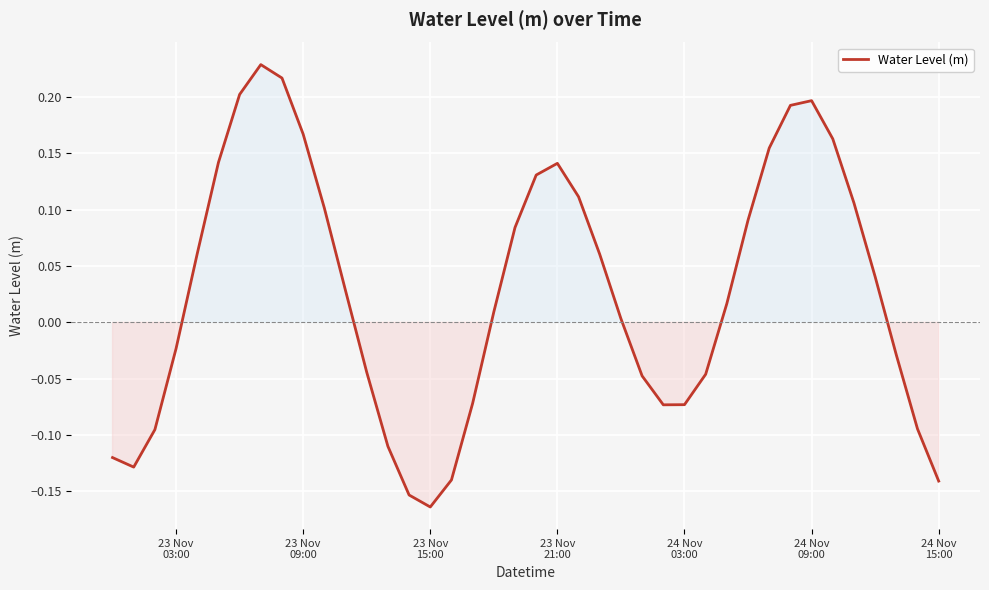

What is the difference between the maximum and minimum values?

0.4